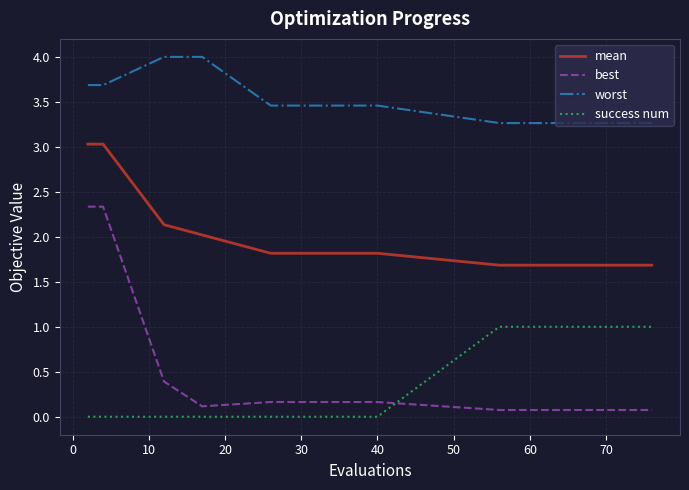

True or false: success num and mean cross at least once.

False